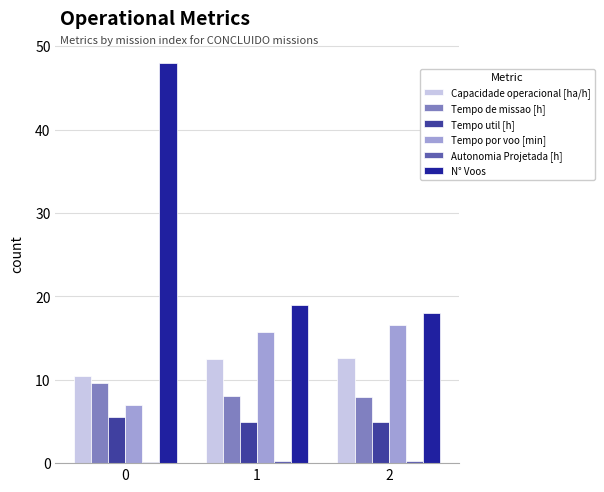

Which series has the largest total across all categories?

N° Voos